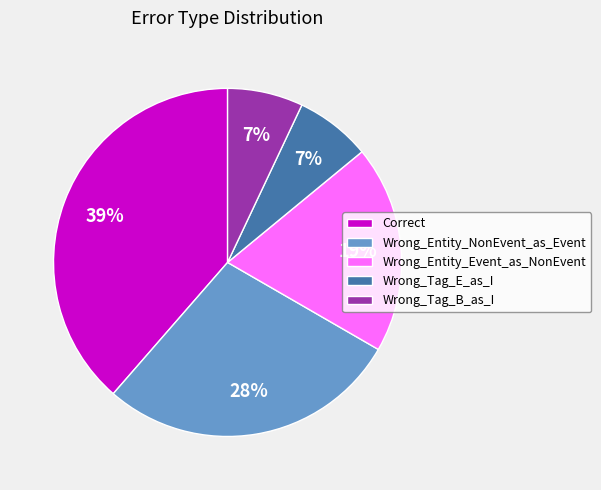

True or false: Wrong_Tag_E_as_I accounts for 7% of the total.

True